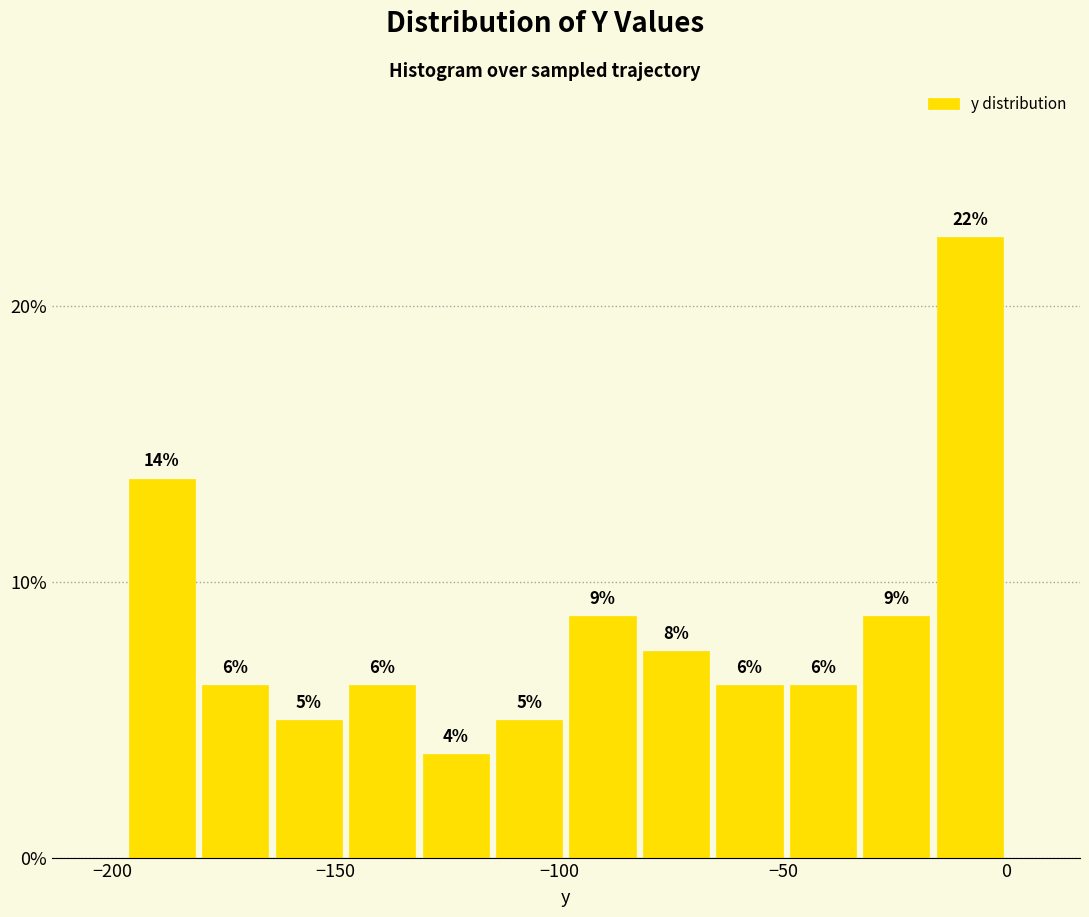

Read against the x-axis, roughly where is the centre of the tallest bar?

-10